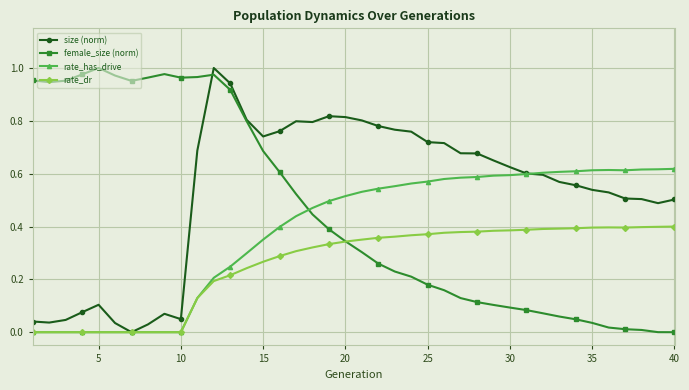

How many values in the size (norm) series exceed 0?

39